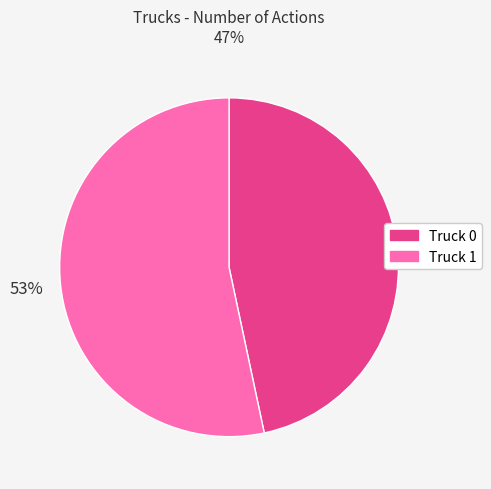

To the nearest percent, what is the average slice percentage?

50%